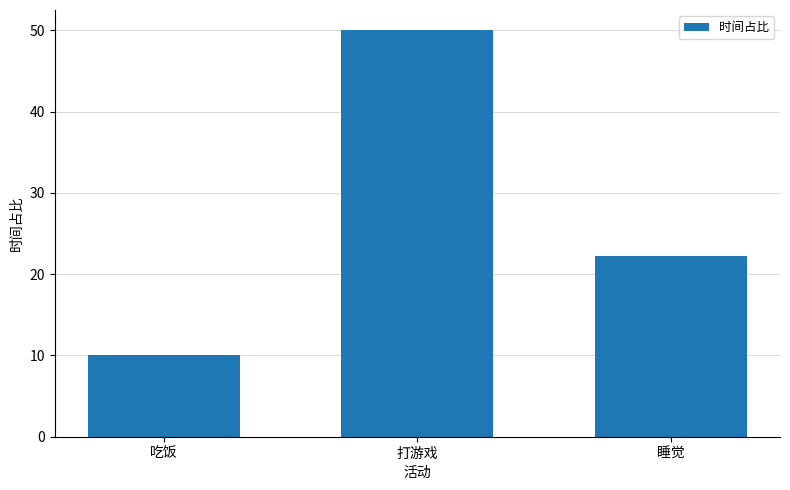

Approximately how many times larger is the value at 打游戏 compared to 睡觉?

2.3